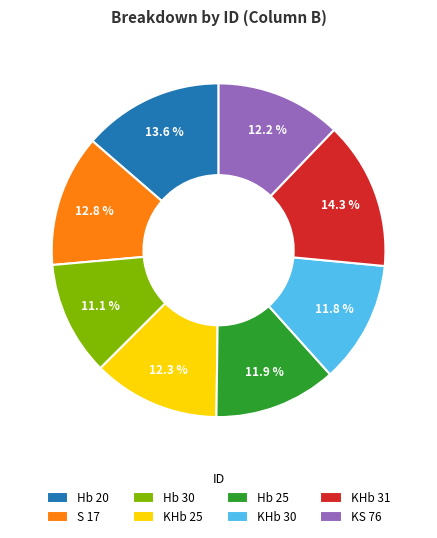

Does Hb 30 account for over 50% of the chart?

No